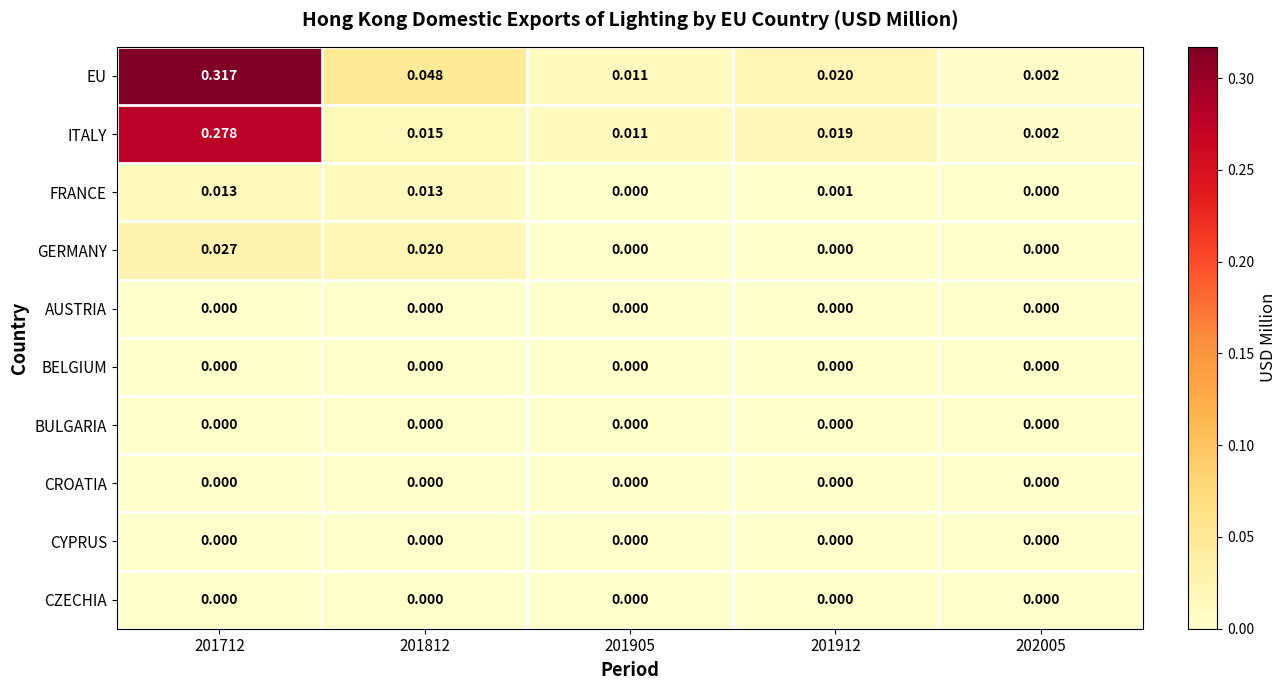

Which series has the largest range (max minus min)?

EU